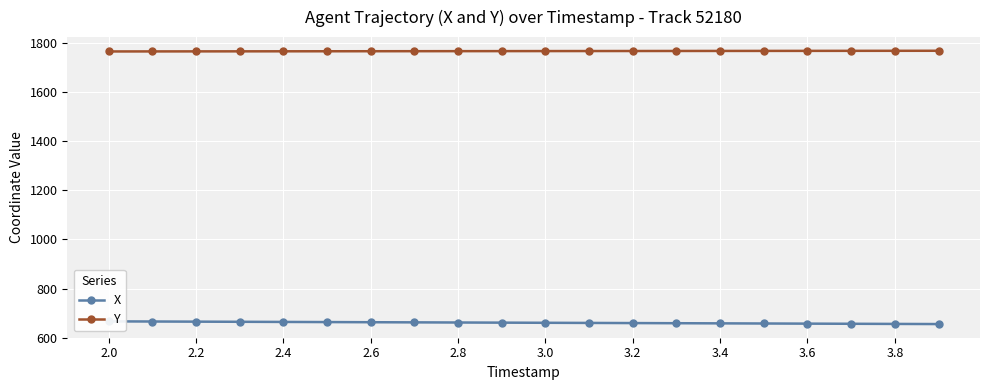

True or false: Y has more than 2 points higher than both neighbors.

False